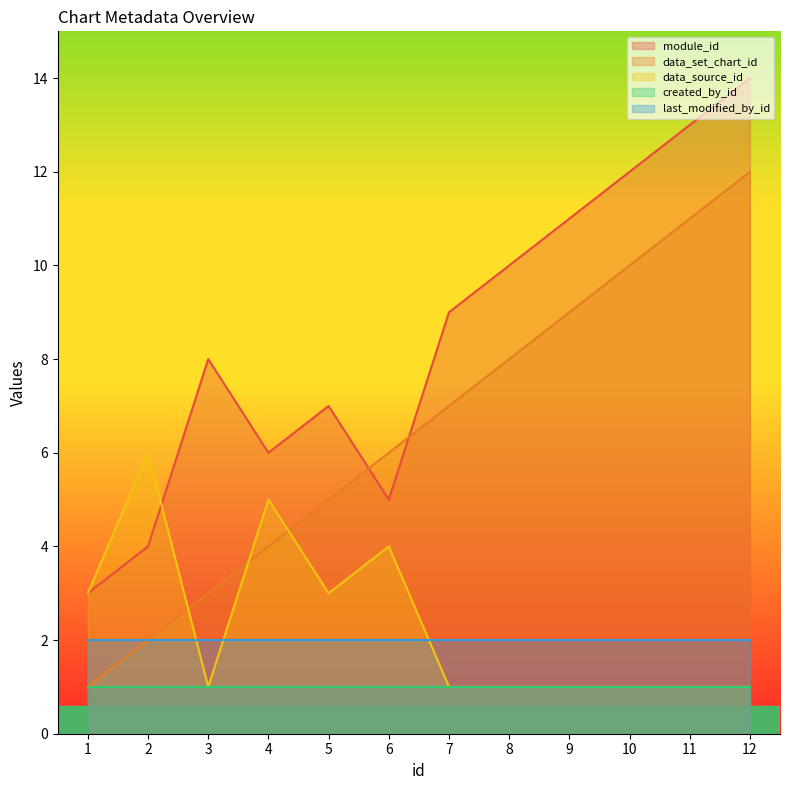

True or false: module_id has more than 1 interior local peaks.

True